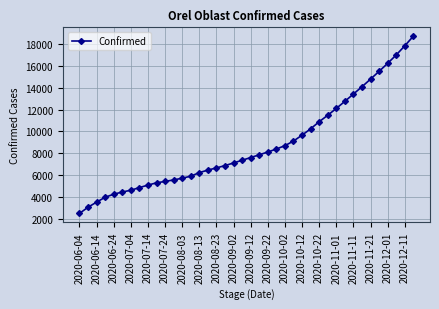

What is the value of the 25th point from the left?

8707